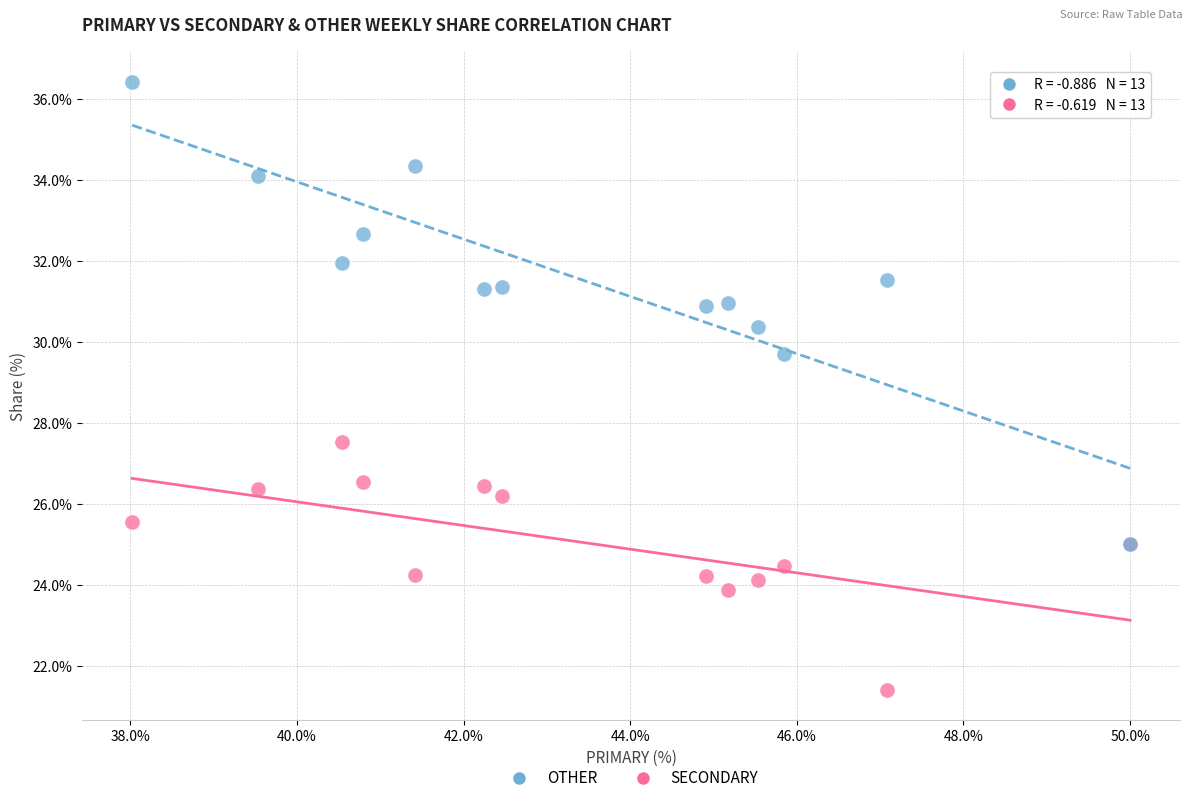

Which series has the widest spread of Y values?

OTHER